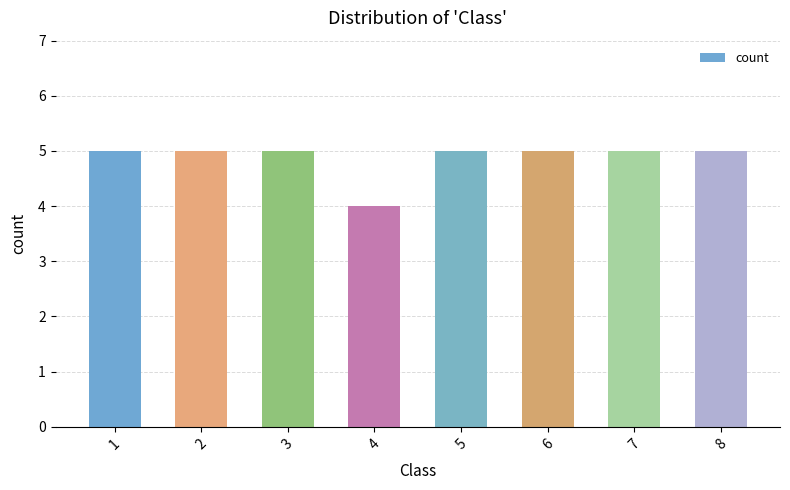

The value at 4 is 4. True or false?

True